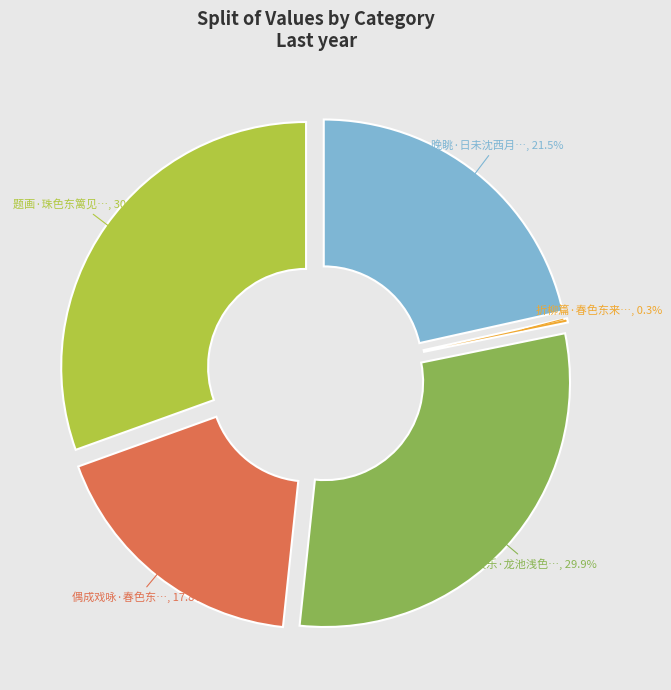

Does 晚眺·日未沈西月色东 account for over 50% of the chart?

No